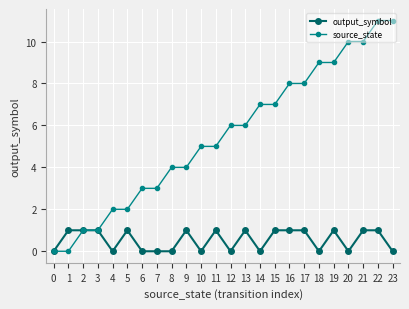

What is the value of the output_symbol point at the 17th from the left?

1